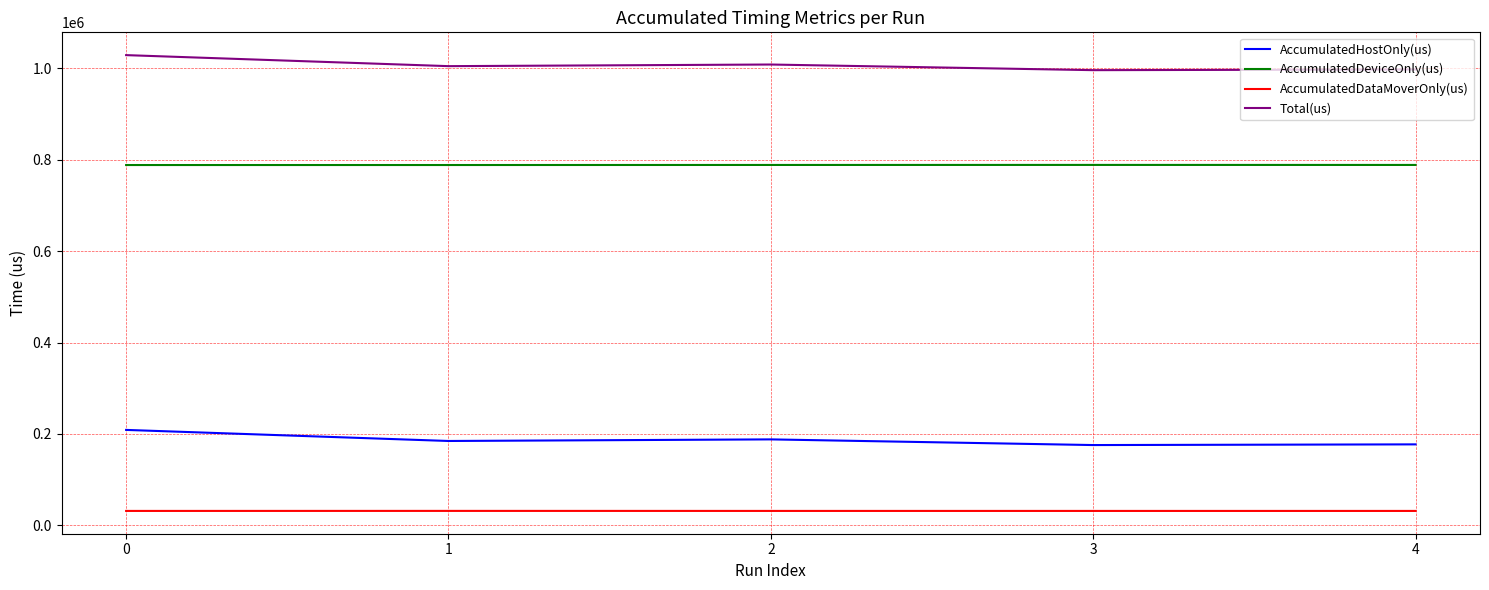

How many lines are shown in the chart?

4